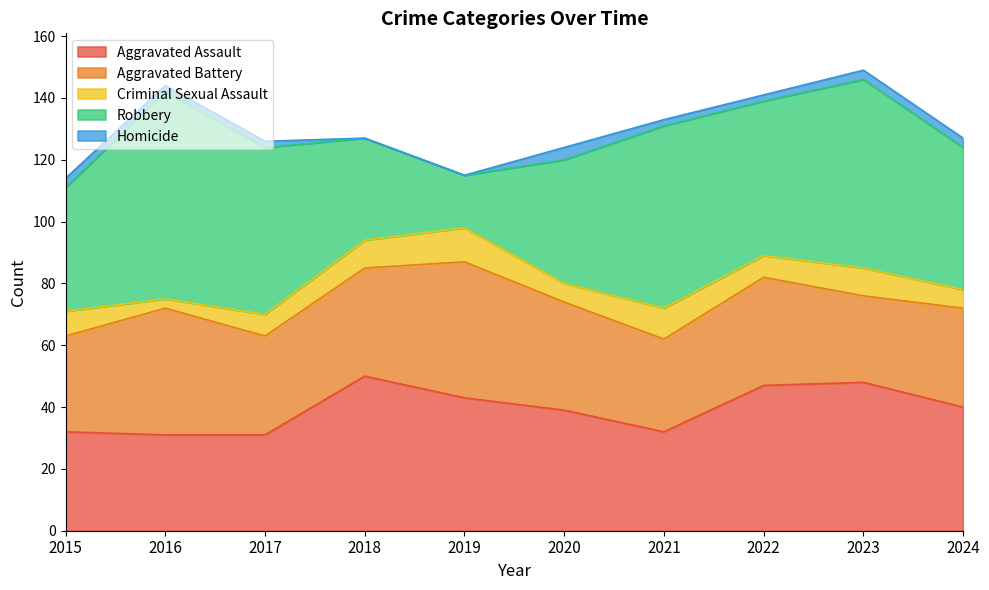

Reading left to right, transcribe all the data shown in this chart.

Aggravated Assault: 32	31	31	50	43	39	32	47	48	40
Aggravated Battery: 31	41	32	35	44	35	30	35	28	32
Criminal Sexual Assault: 8	3	7	9	11	6	10	7	9	6
Robbery: 40	67	54	33	17	40	59	50	61	46
Homicide: 3	2	2	0	0	4	2	2	3	3